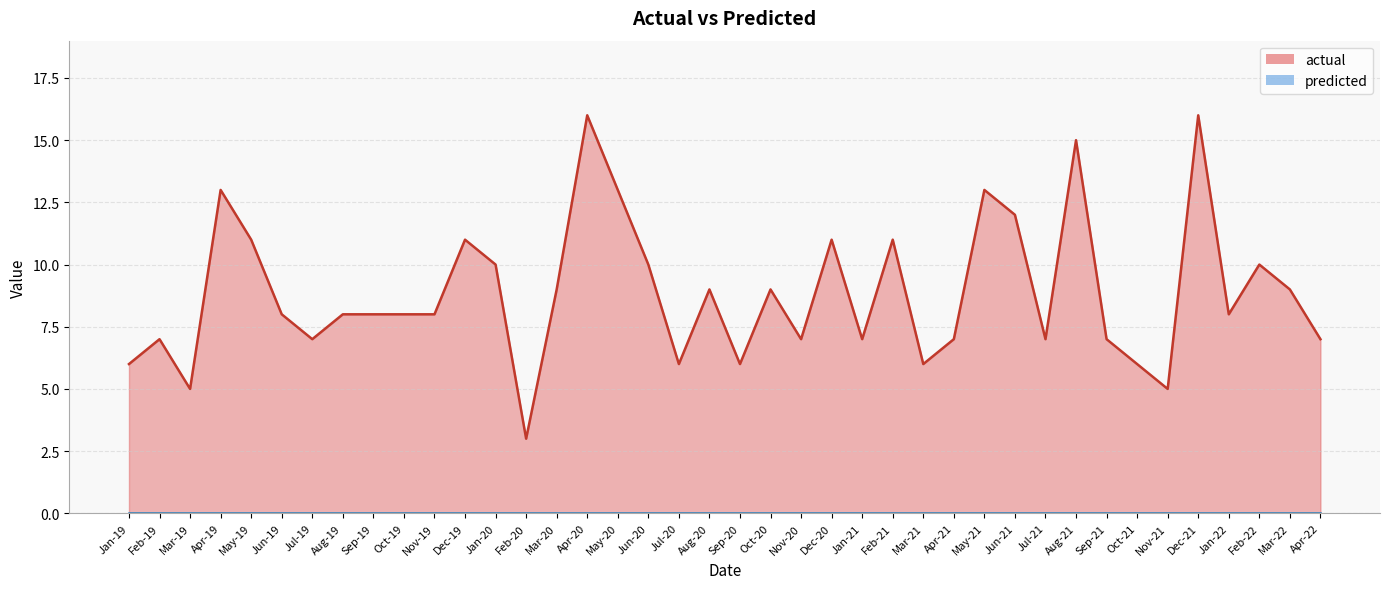

Count the number of categories in the chart.

40